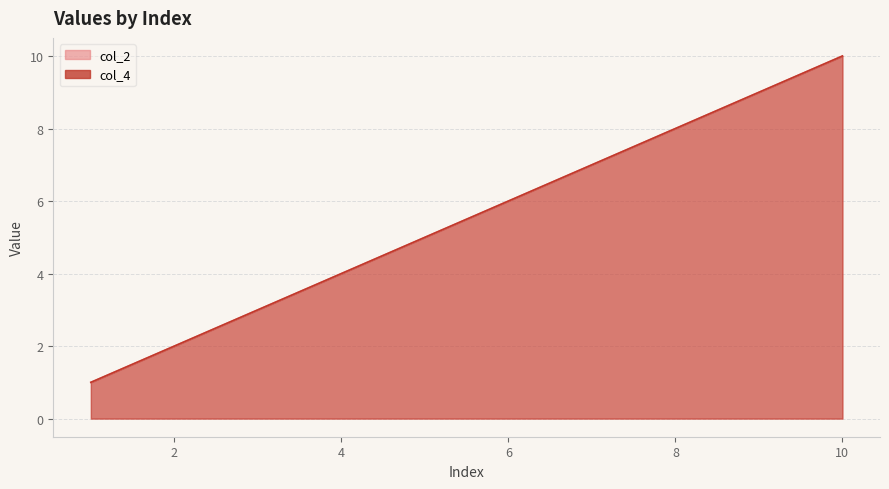

Count the number of data series in this chart.

2